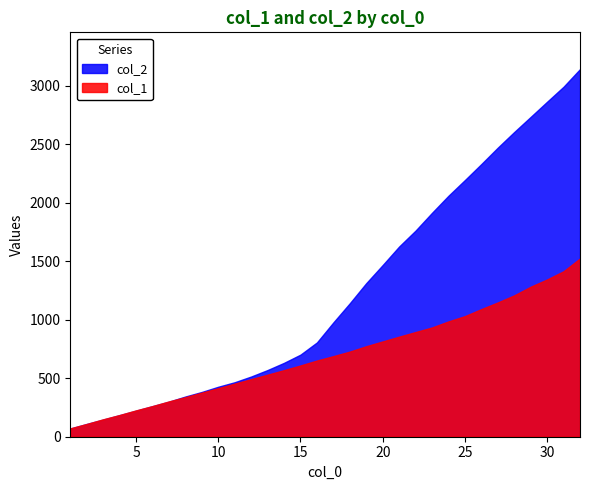

What is the total value across all series at 24?

3046.9